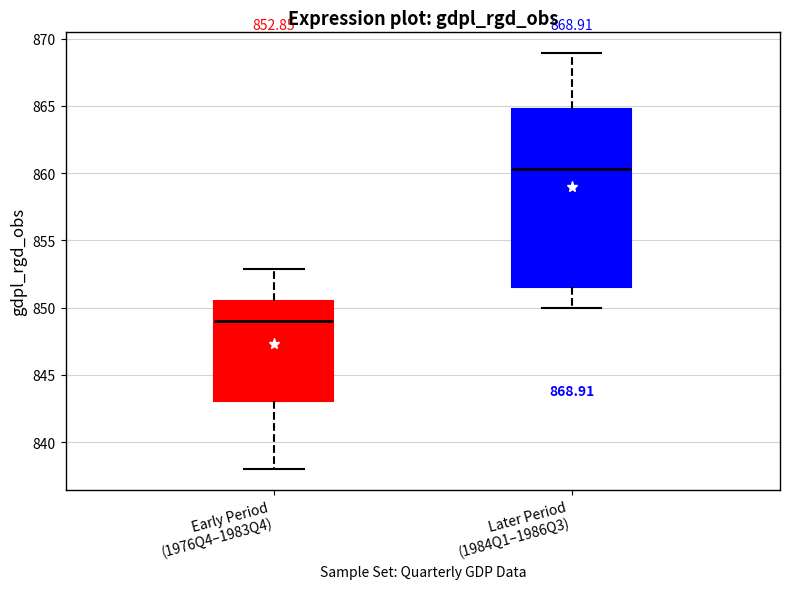

Comparing the boxes themselves (not the whiskers), which one is the tallest?

Later Period (1984Q1–1986Q3)